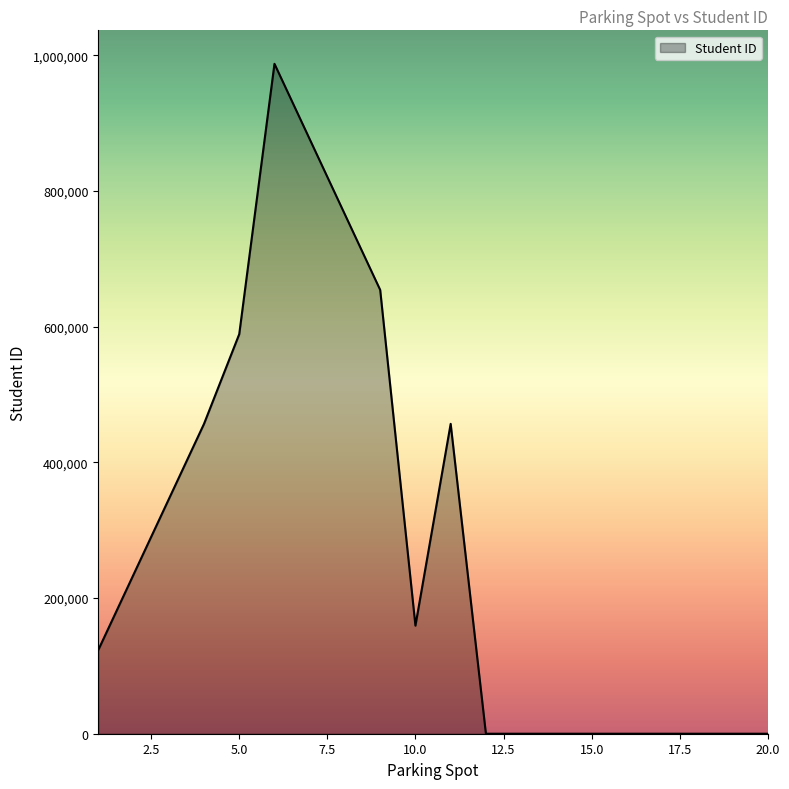

What is the maximum value shown in the chart?

987654